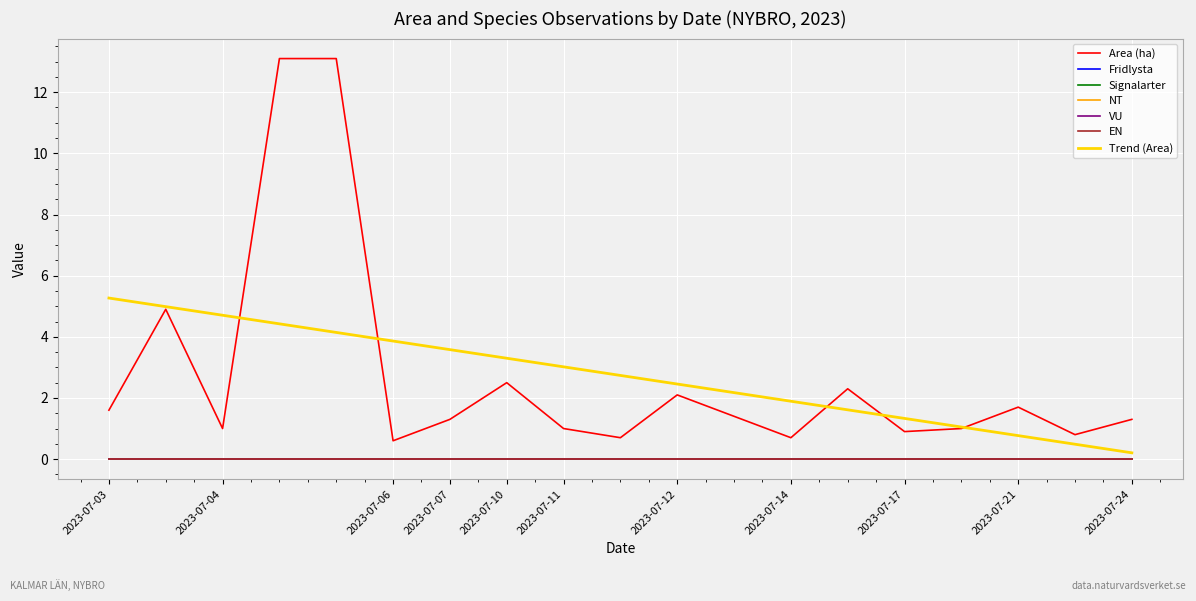

Does the chart have visible grid lines?

Yes